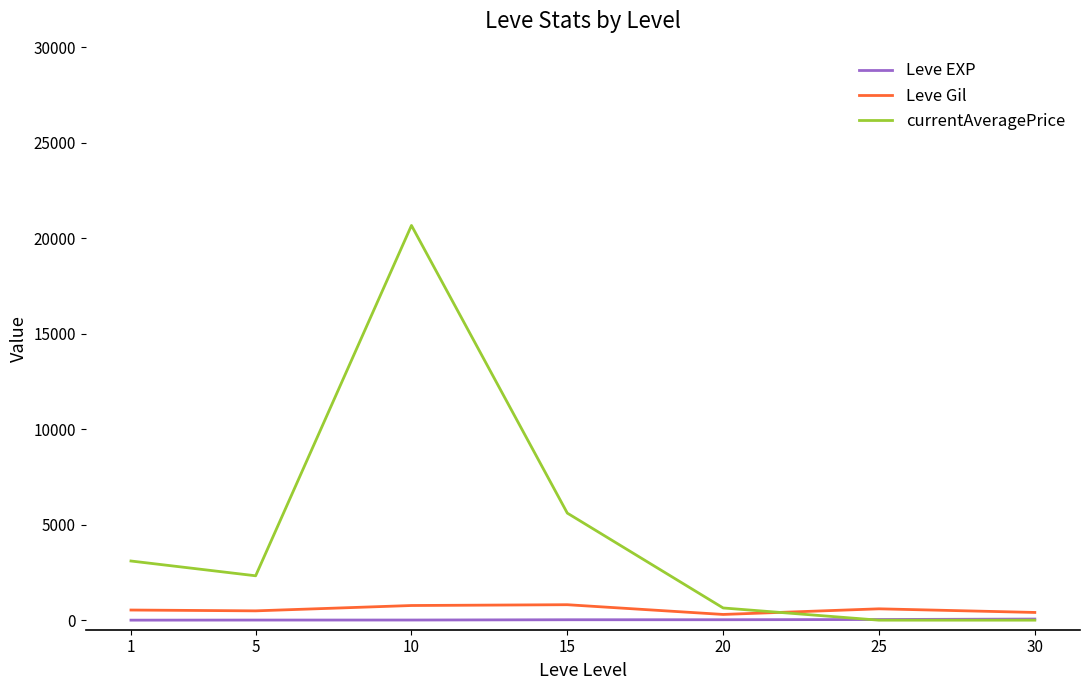

The value of currentAveragePrice at 30 is -7935.0. True or false?

False